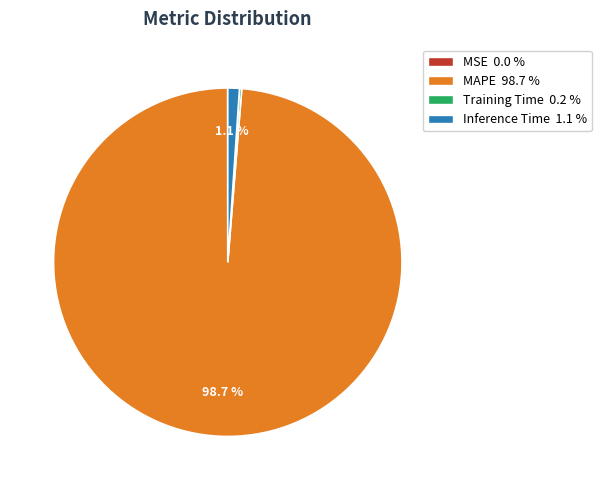

What is the largest slice in the pie chart?

MAPE